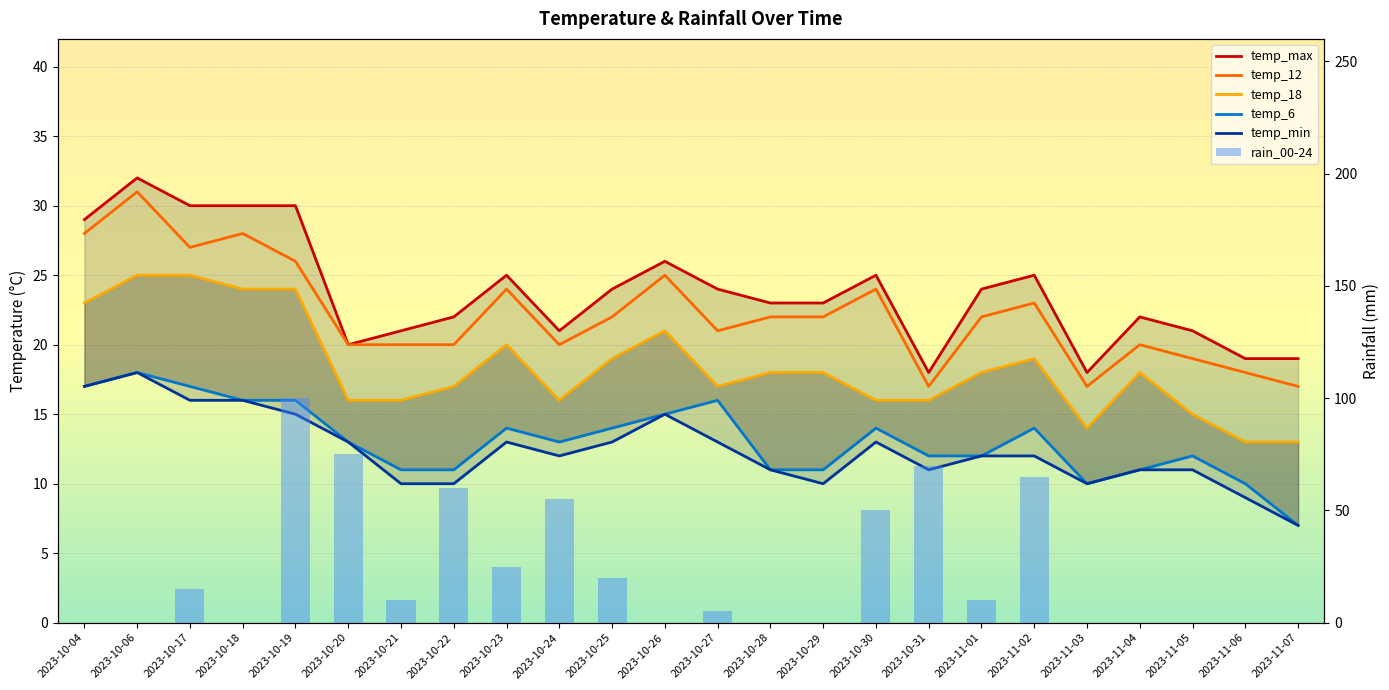

Is it true that temp_12 equals 20 at 2023-10-20?

True